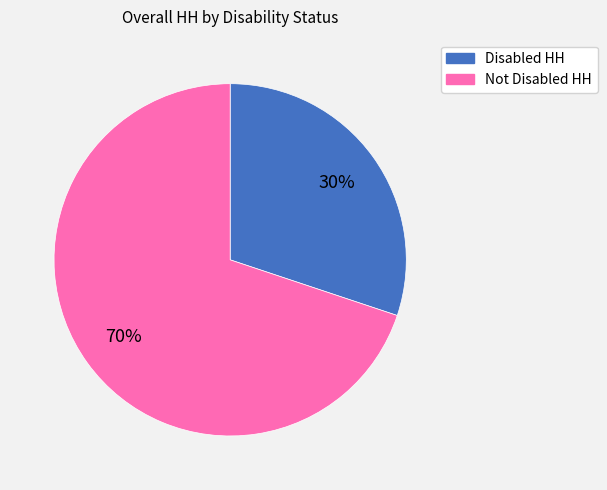

To the nearest percent, what portion does Disabled HH represent?

30%